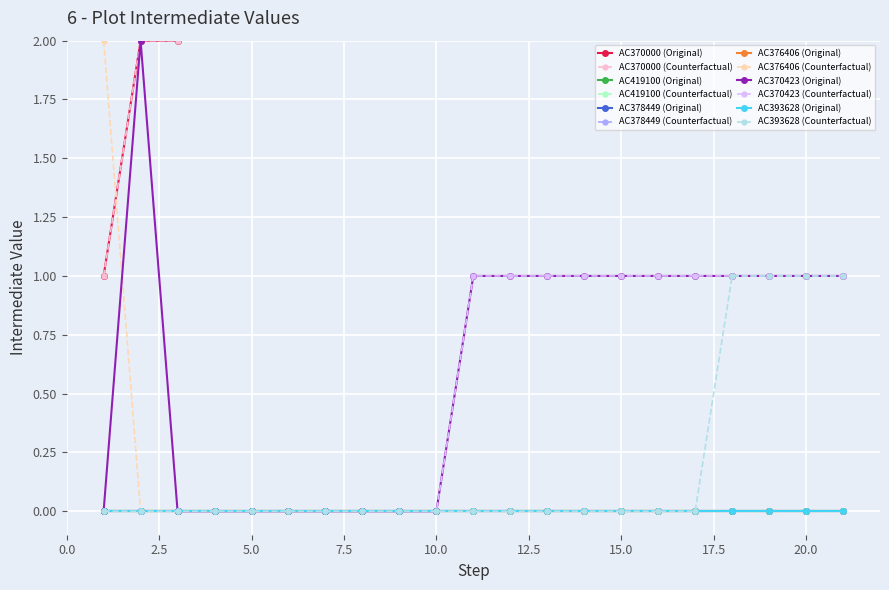

Is the value of AC378449 at 4 greater than the value of AC419100 at 11?

No